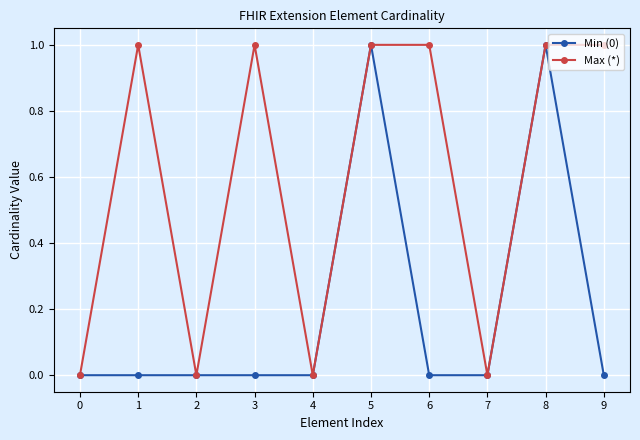

Is the value of Max (*) at 5 greater than the value of Min (0) at 3?

Yes